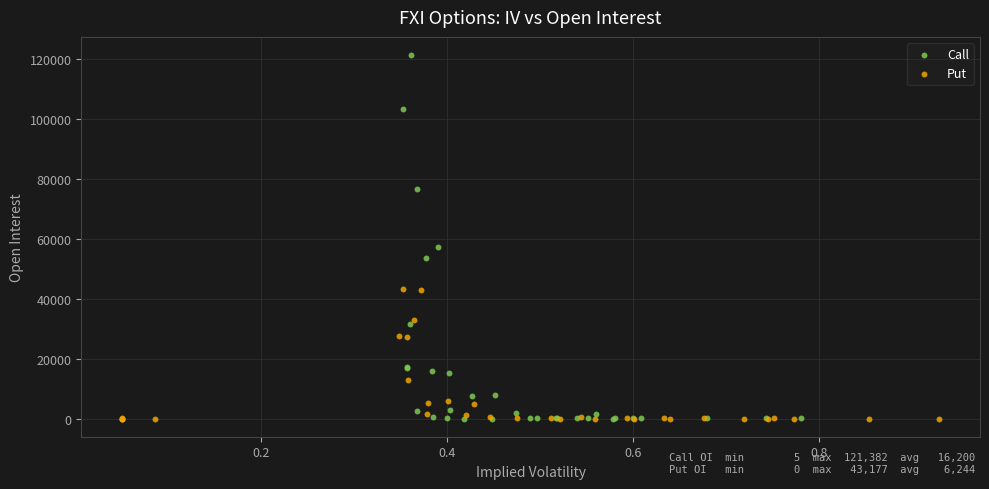

Which series has the largest Y range (max minus min)?

Call